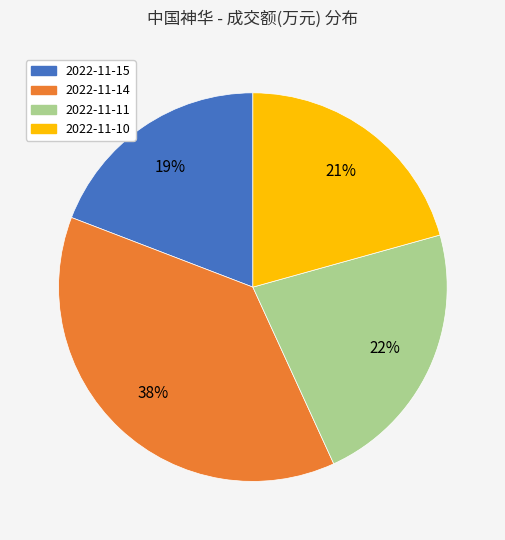

To the nearest percent, what is the average slice percentage?

25%